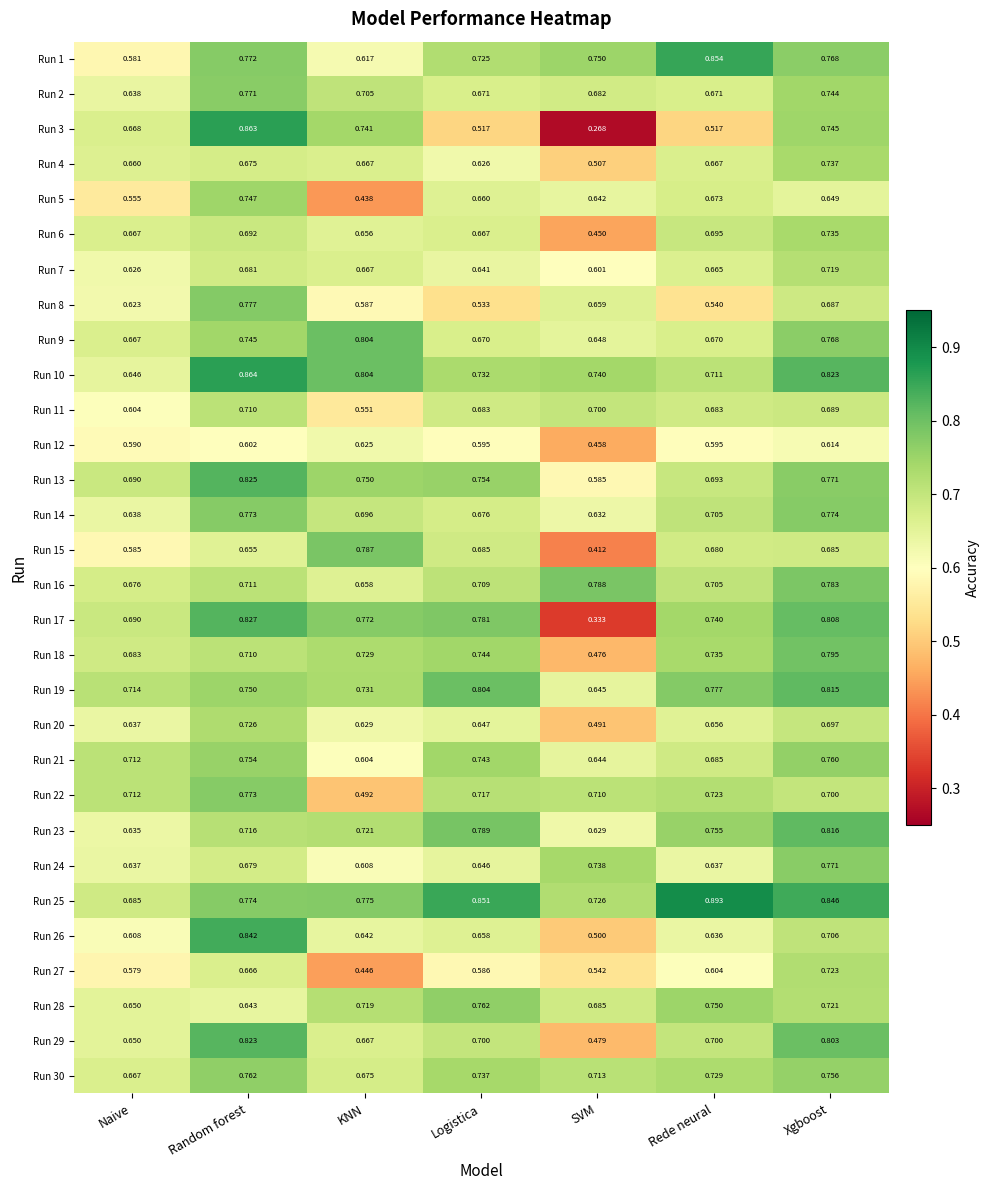

Where is Run 19 nearest to the value 0?

SVM